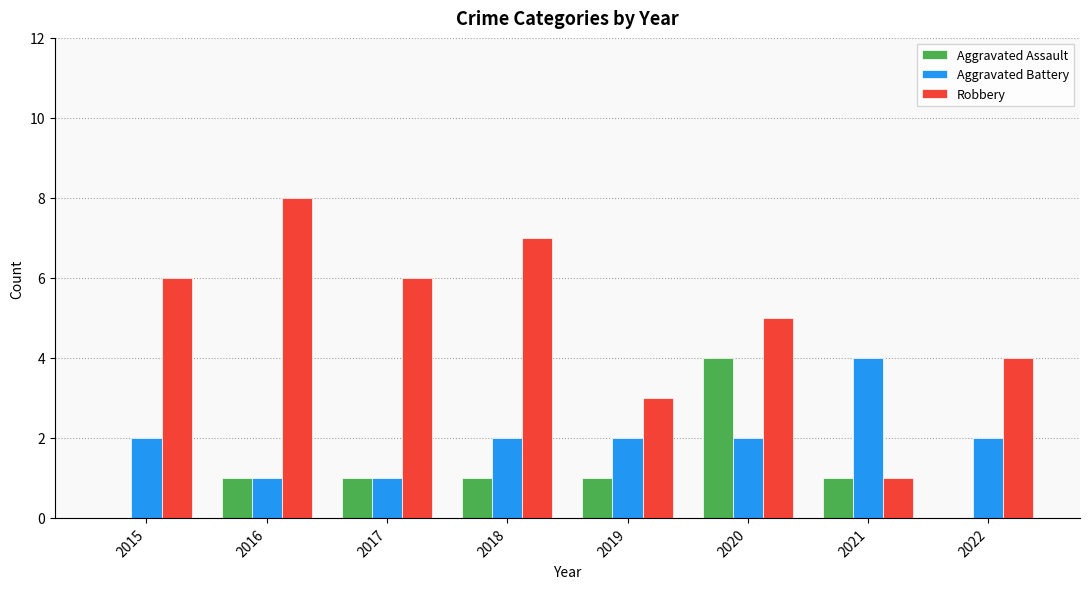

How many categories are shown in the chart?

8